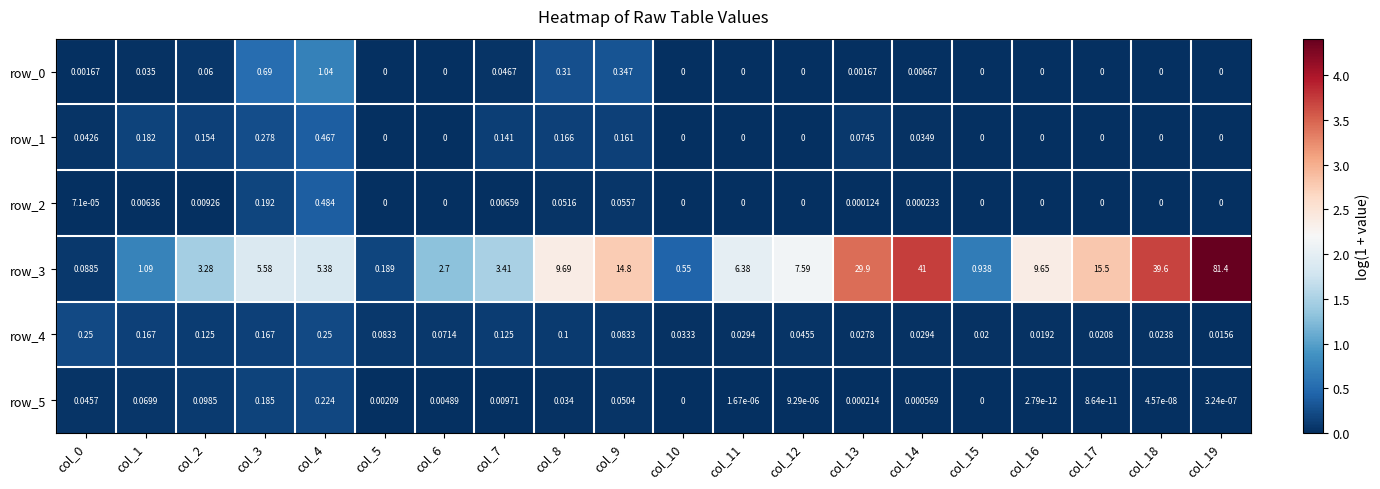

Reading left to right, what are all the values shown in this chart?

row_0: col_0=0.0	col_1=0.0	col_2=0.1	col_3=0.5	col_4=0.7	col_5=0.0	col_6=0.0	col_7=0.0	col_8=0.3	col_9=0.3	col_10=0.0	col_11=0.0	col_12=0.0	col_13=0.0	col_14=0.0	col_15=0.0	col_16=0.0	col_17=0.0	col_18=0.0	col_19=0.0
row_1: col_0=0.0	col_1=0.2	col_2=0.1	col_3=0.2	col_4=0.4	col_5=0.0	col_6=0.0	col_7=0.1	col_8=0.2	col_9=0.1	col_10=0.0	col_11=0.0	col_12=0.0	col_13=0.1	col_14=0.0	col_15=0.0	col_16=0.0	col_17=0.0	col_18=0.0	col_19=0.0
row_2: col_0=0.0	col_1=0.0	col_2=0.0	col_3=0.2	col_4=0.4	col_5=0.0	col_6=0.0	col_7=0.0	col_8=0.1	col_9=0.1	col_10=0.0	col_11=0.0	col_12=0.0	col_13=0.0	col_14=0.0	col_15=0.0	col_16=0.0	col_17=0.0	col_18=0.0	col_19=0.0
row_3: col_0=0.1	col_1=0.7	col_2=1.5	col_3=1.9	col_4=1.9	col_5=0.2	col_6=1.3	col_7=1.5	col_8=2.4	col_9=2.8	col_10=0.4	col_11=2.0	col_12=2.2	col_13=3.4	col_14=3.7	col_15=0.7	col_16=2.4	col_17=2.8	col_18=3.7	col_19=4.4
row_4: col_0=0.2	col_1=0.2	col_2=0.1	col_3=0.2	col_4=0.2	col_5=0.1	col_6=0.1	col_7=0.1	col_8=0.1	col_9=0.1	col_10=0.0	col_11=0.0	col_12=0.0	col_13=0.0	col_14=0.0	col_15=0.0	col_16=0.0	col_17=0.0	col_18=0.0	col_19=0.0
row_5: col_0=0.0	col_1=0.1	col_2=0.1	col_3=0.2	col_4=0.2	col_5=0.0	col_6=0.0	col_7=0.0	col_8=0.0	col_9=0.0	col_10=0.0	col_11=0.0	col_12=0.0	col_13=0.0	col_14=0.0	col_15=0.0	col_16=0.0	col_17=0.0	col_18=0.0	col_19=0.0